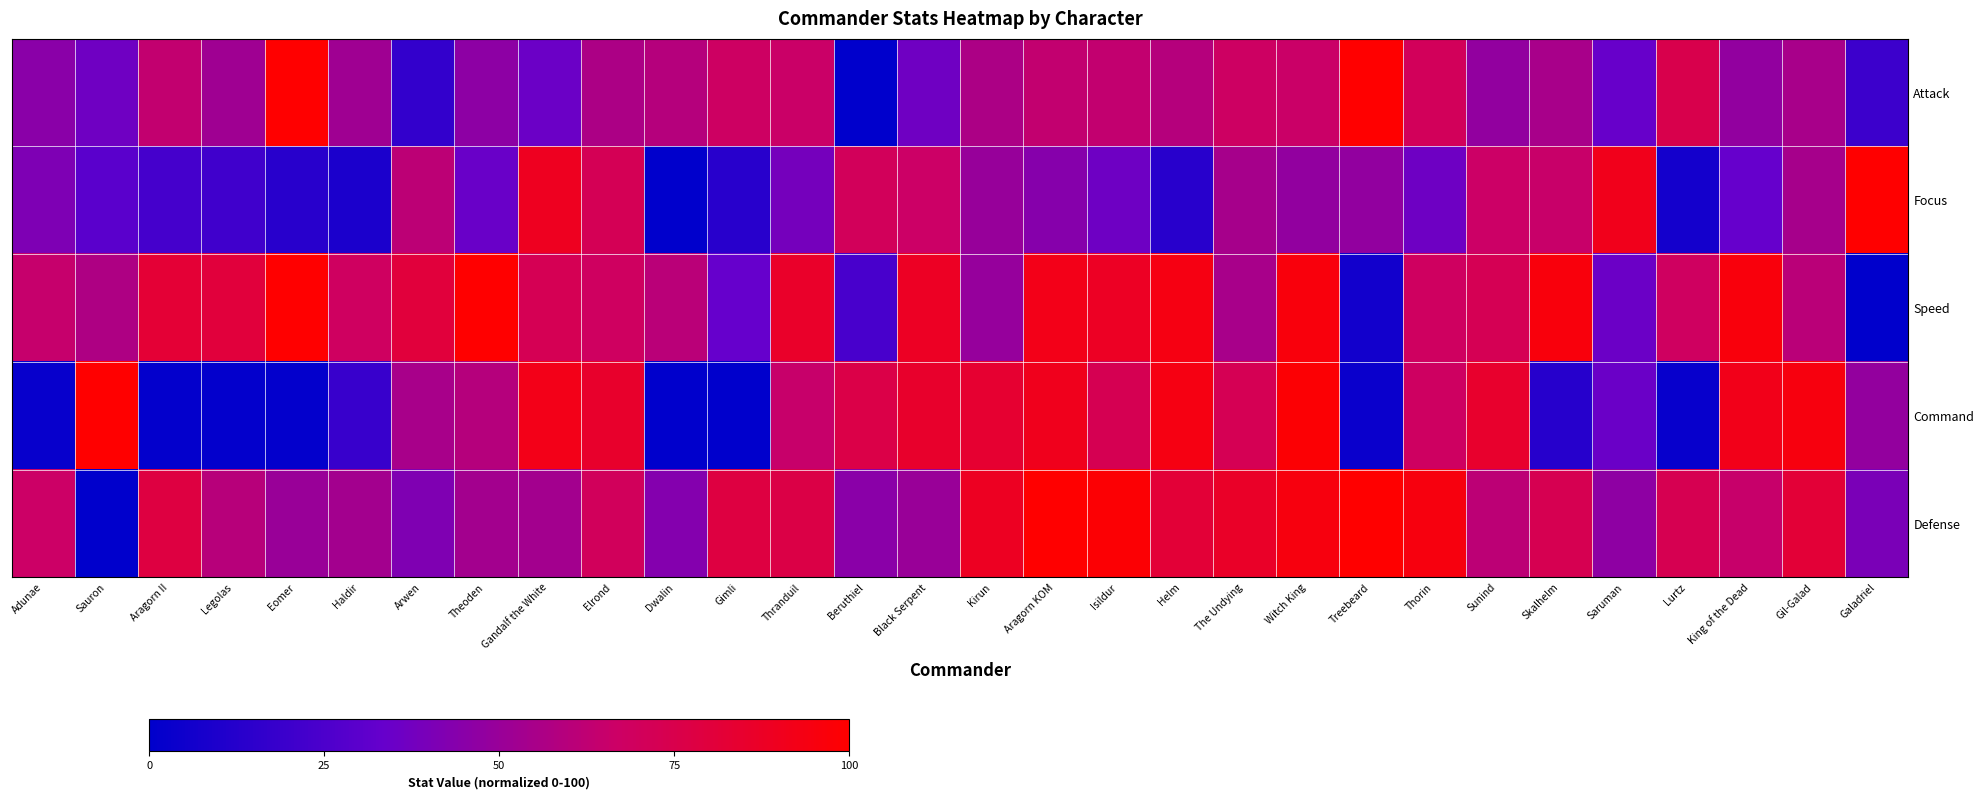

Rank the series by their maximum value, from lowest to highest.

Attack, Focus, Speed, Command, Defense